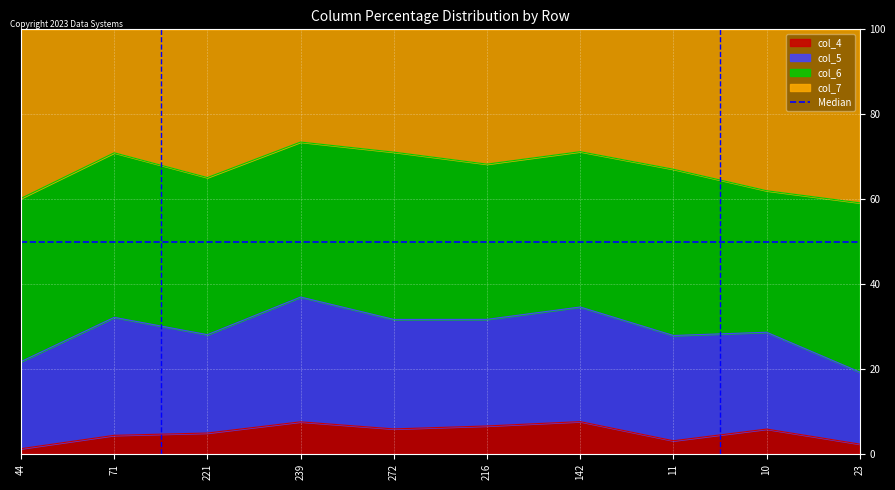

How many values in the col_4 series exceed 5?

5